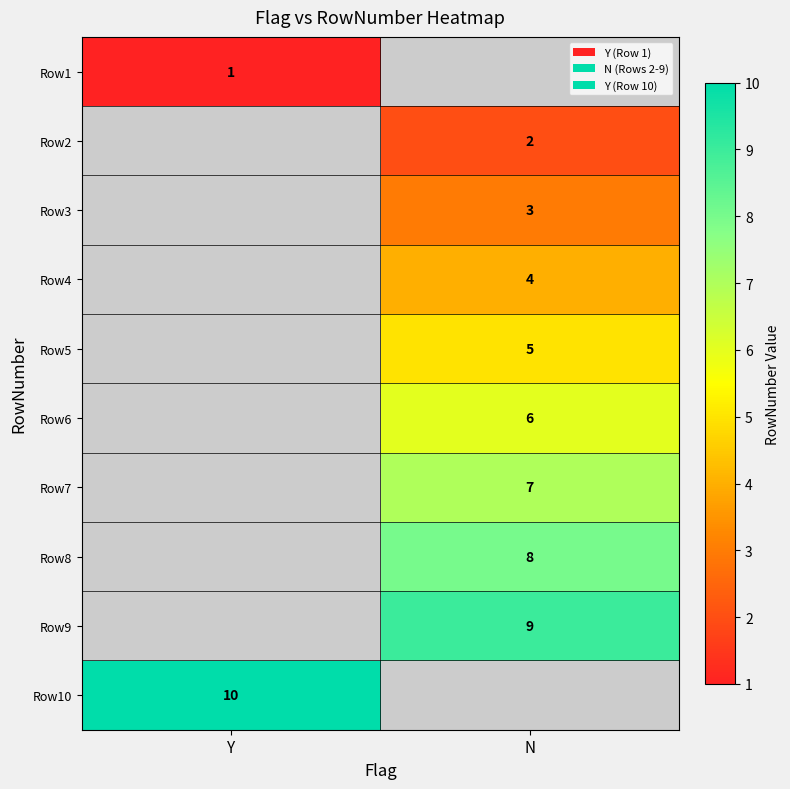

True or false: Row7 has a value of 7 at N.

True